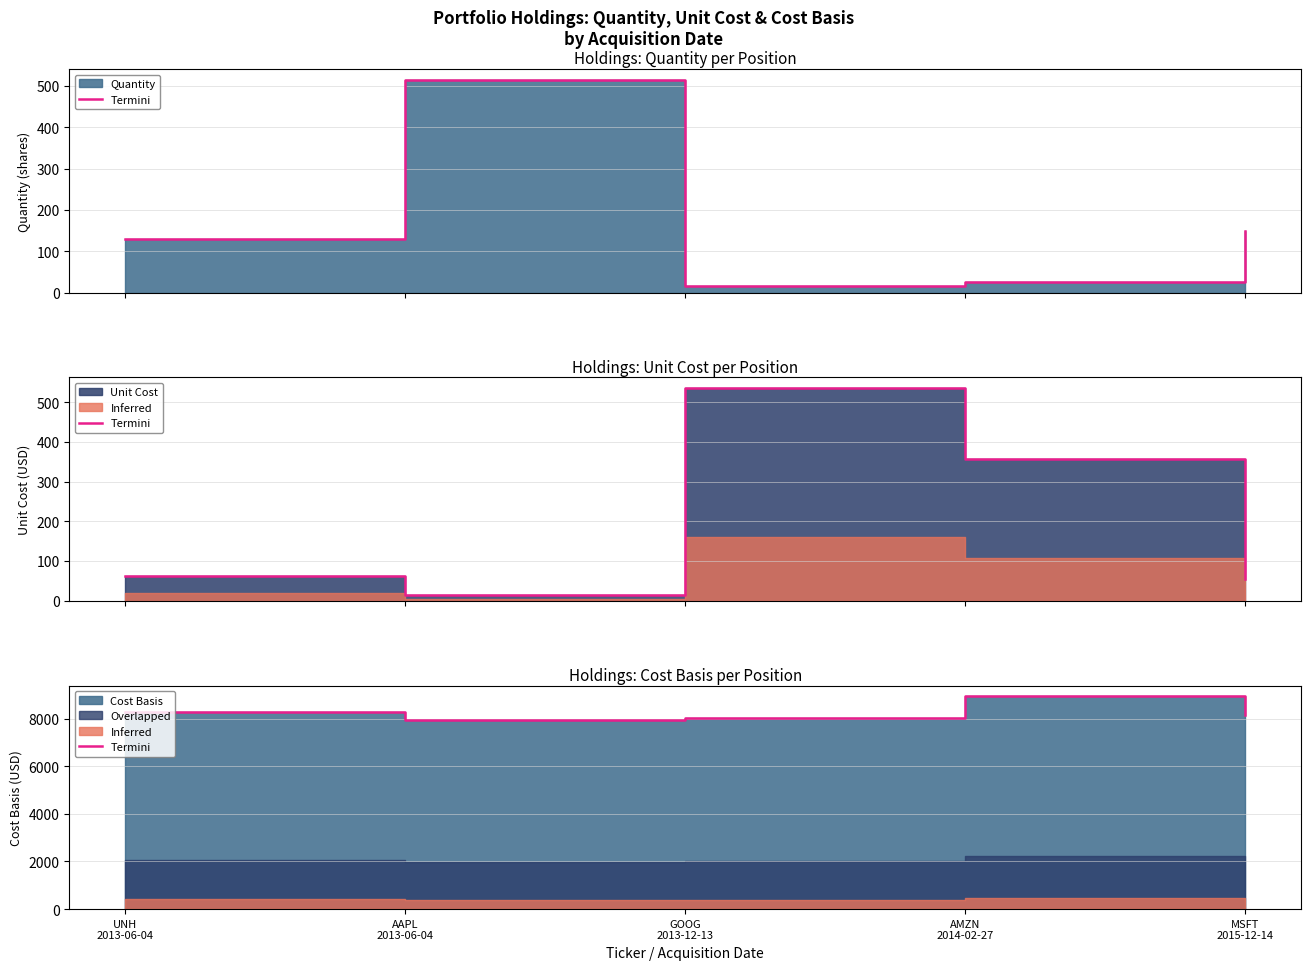

What is the difference between the maximum and minimum values?

978.9